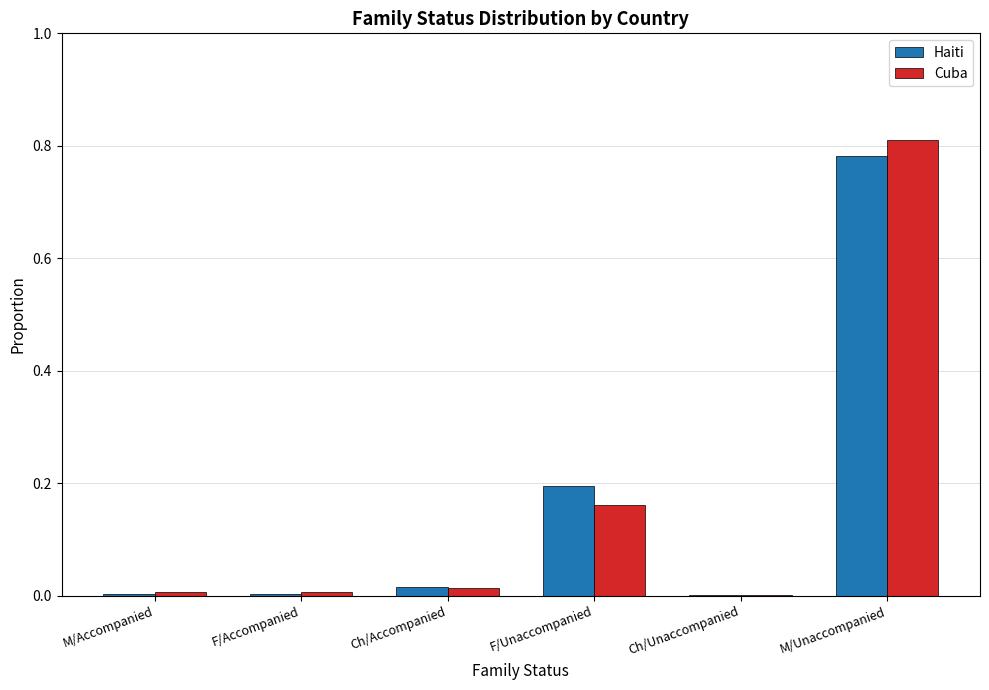

What is the sum of all Haiti values?

1.0